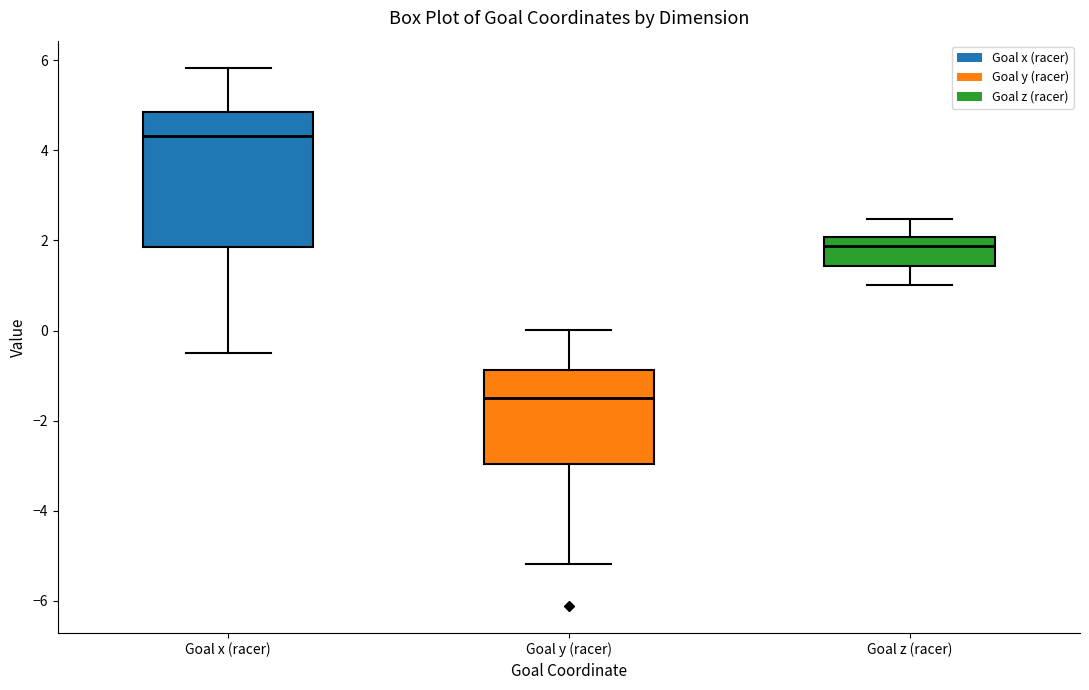

Reading left to right, read every box against the y-axis: the position of its median line, the range the box covers, and the ends of its whiskers. The values are not printed on the chart, so give them approximately, as read against the axis.

Goal x (racer): median 4.4, box 1.8 to 4.8, whiskers -0.4 to 5.8
Goal y (racer): median -1.4, box -3.0 to -0.8, whiskers -5.2 to 0.0
Goal z (racer): median 1.8, box 1.4 to 2.0, whiskers 1.0 to 2.4